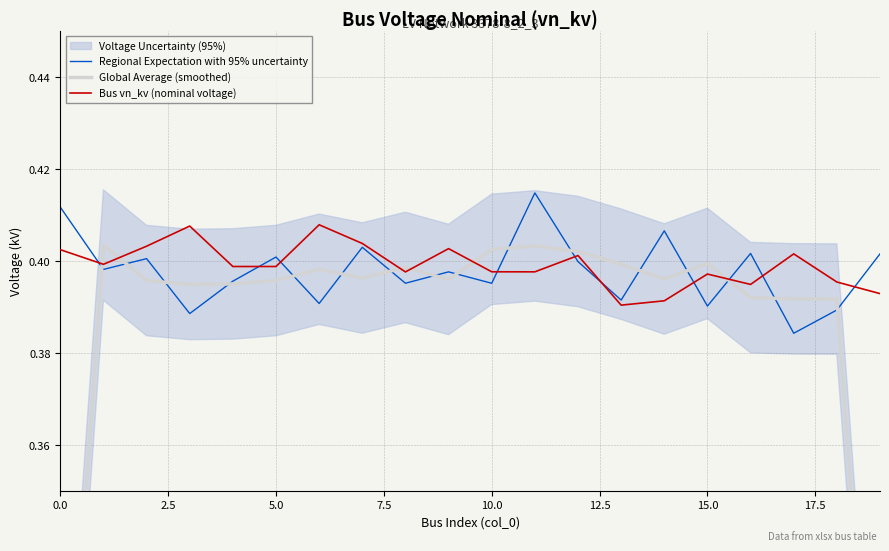

How many interior local peaks does the Bus vn_kv (nominal voltage) series have?

6